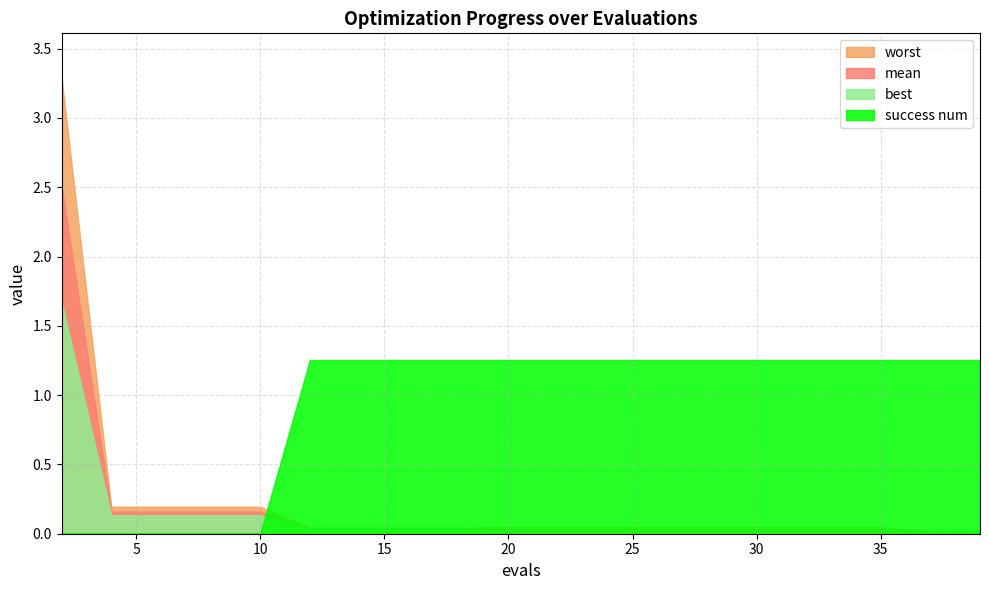

Rank the series by their maximum value, from lowest to highest.

success num, best, mean, worst